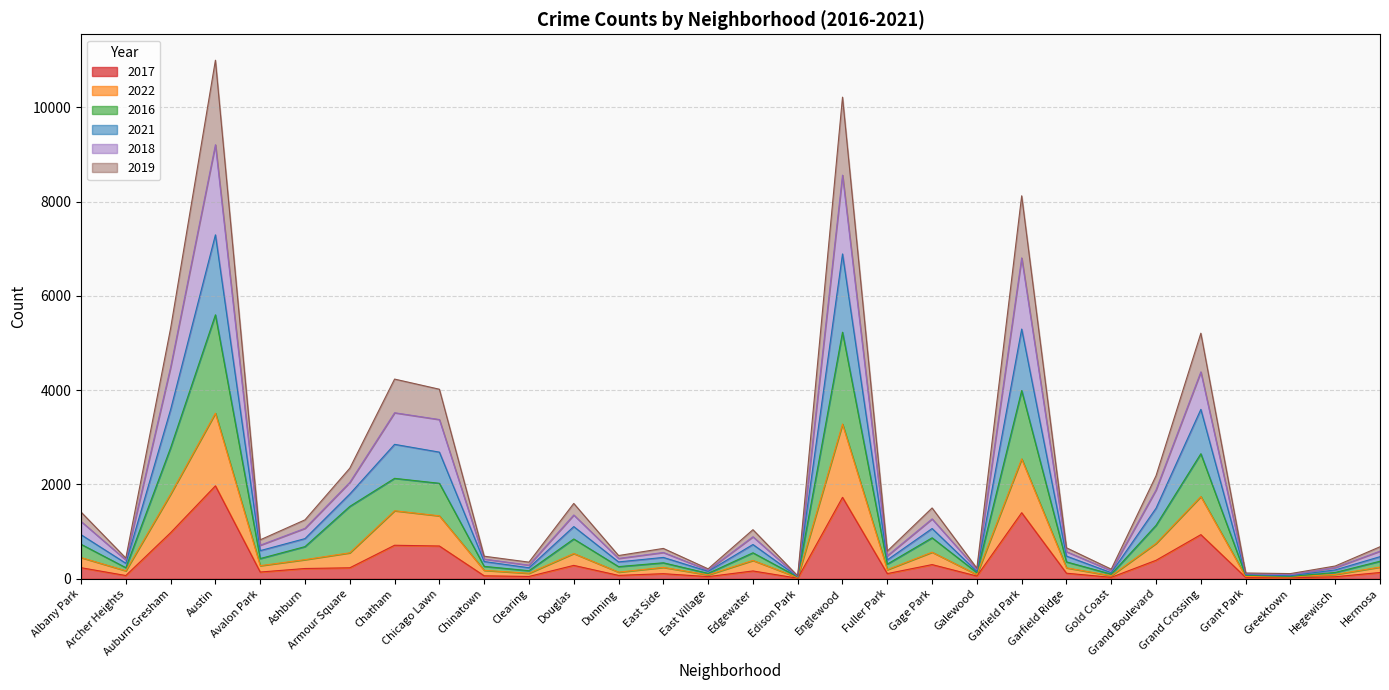

Which category has the highest value in the 2017 series?

Austin